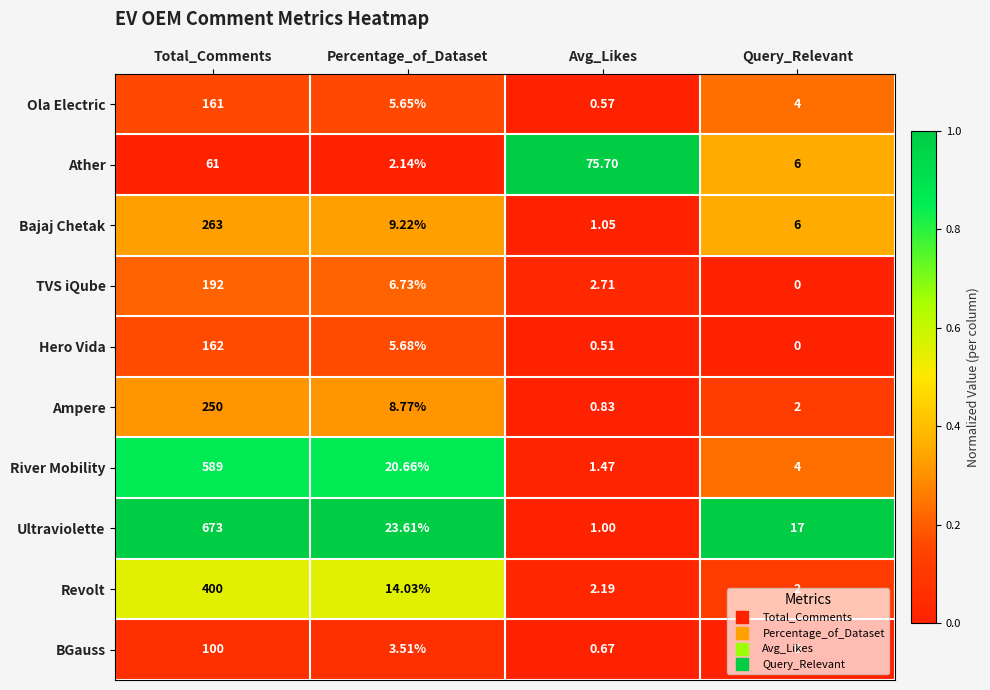

Rank the series at Percentage_of_Dataset from highest to lowest value.

Ultraviolette, River Mobility, Revolt, Bajaj Chetak, Ampere, TVS iQube, Hero Vida, Ola Electric, BGauss, Ather